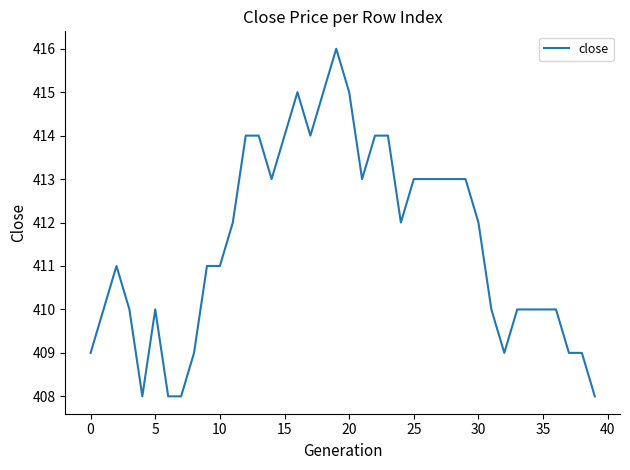

What is the minimum value shown in the chart?

408